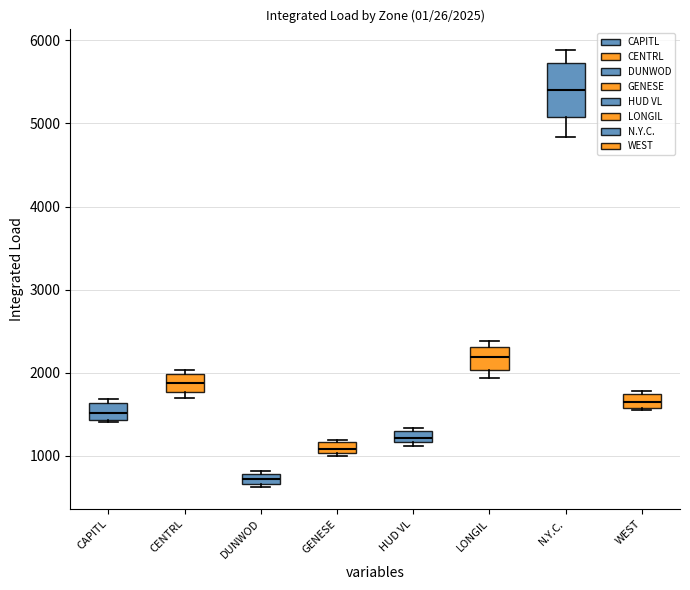

Comparing the boxes themselves (not the whiskers), which one is the tallest?

N.Y.C.